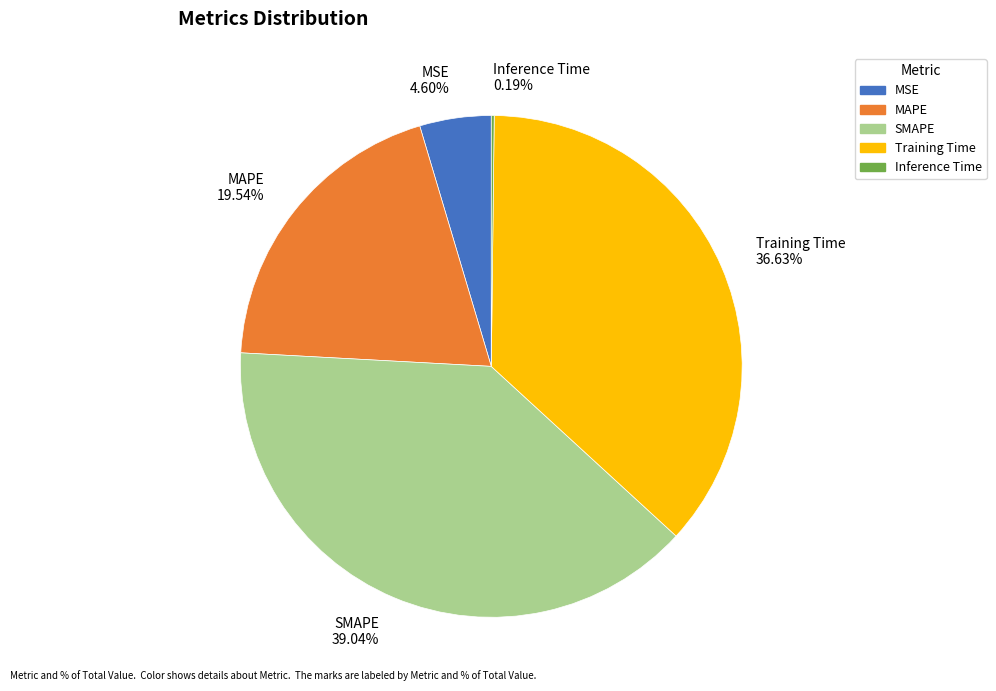

True or false: SMAPE accounts for 33% of the total.

False